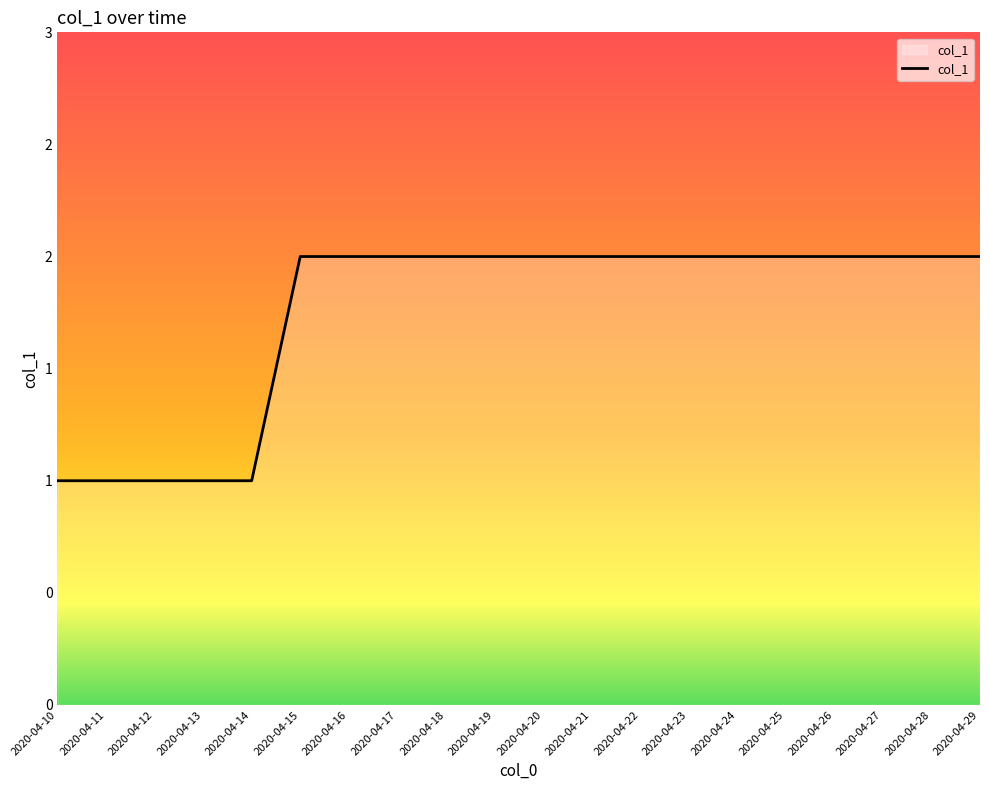

What is the maximum value shown in the chart?

2